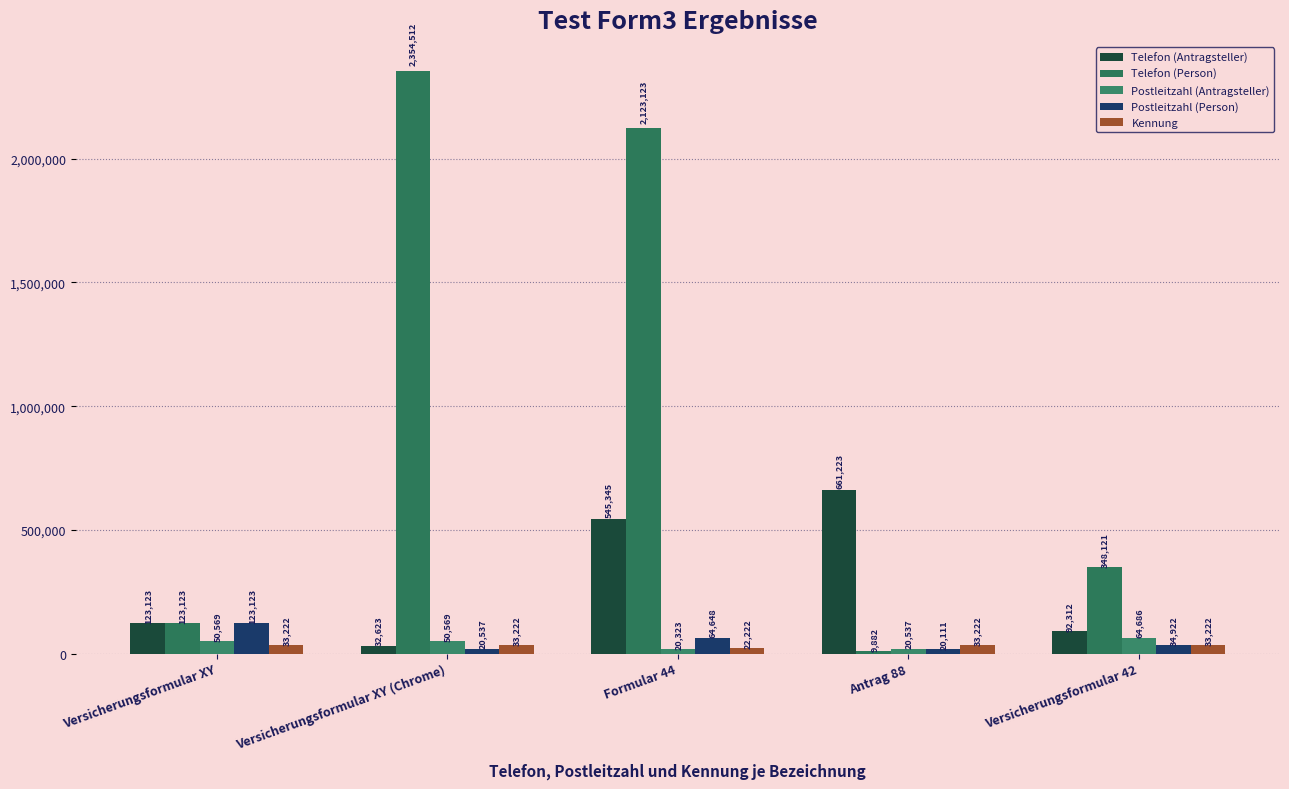

The Telefon (Person) series shows 348121 at Versicherungsformular 42. True or false?

True